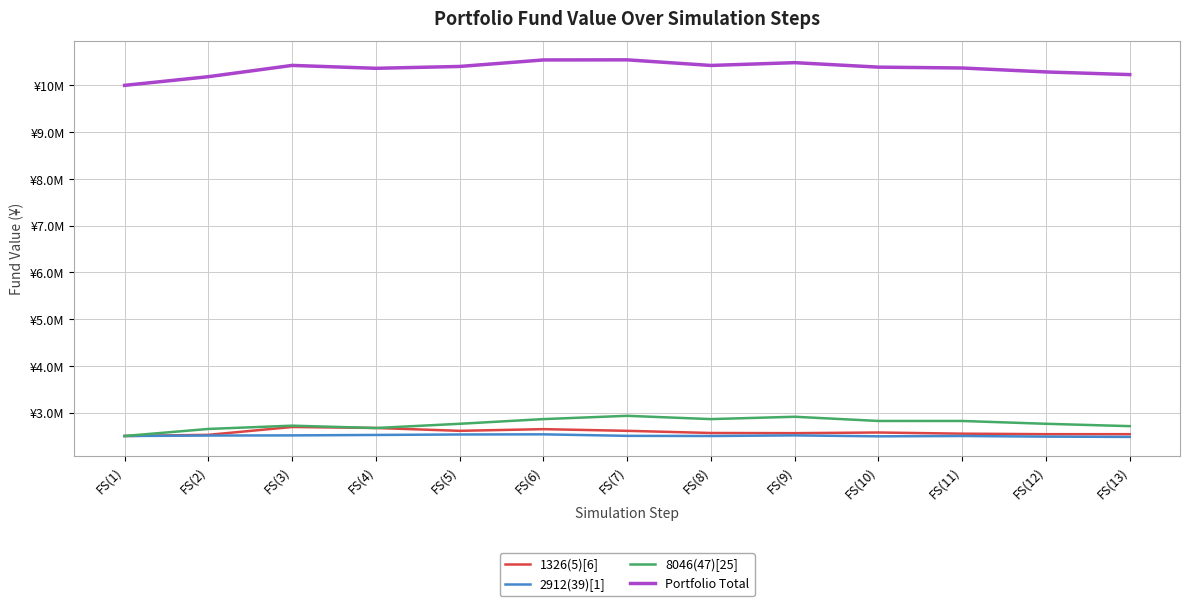

What is the total value across all series at FS(7)?

18591580.0